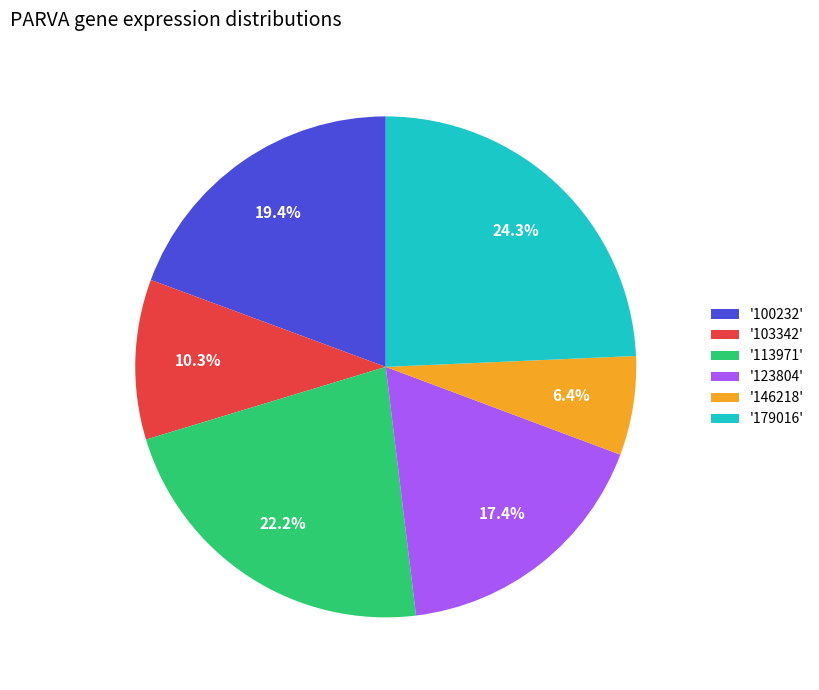

How many slices are in this pie chart?

6